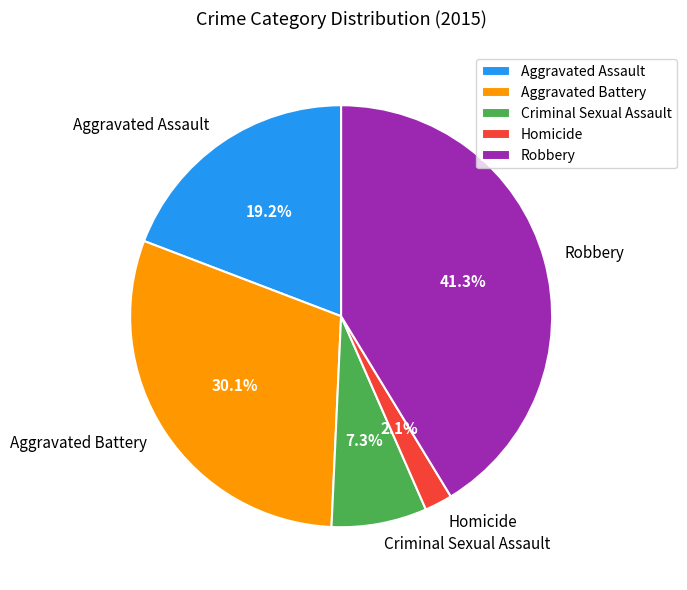

The Robbery slice represents 41% of the pie. True or false?

True